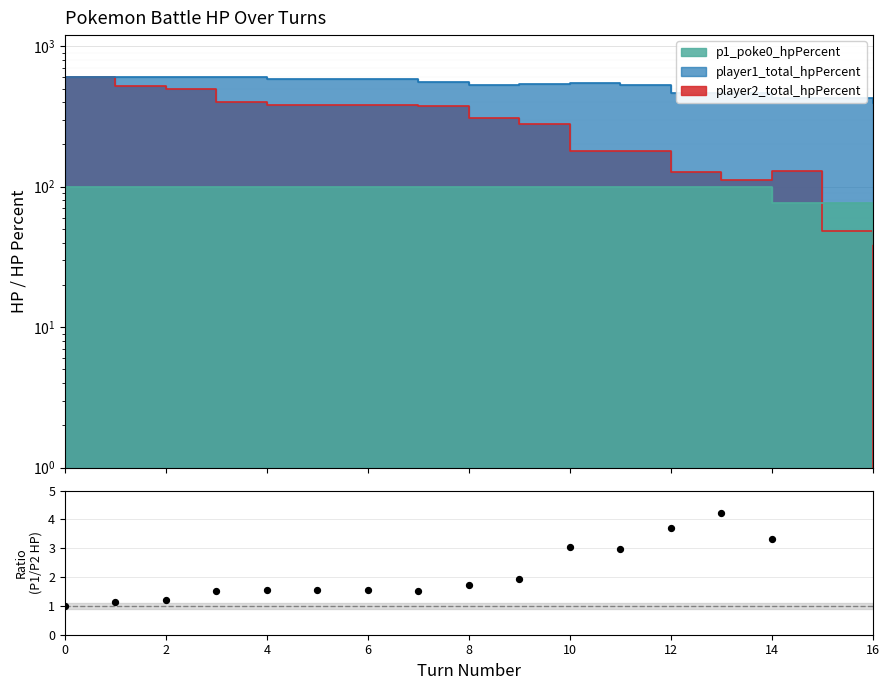

Between 11 and 0, which is larger?

11